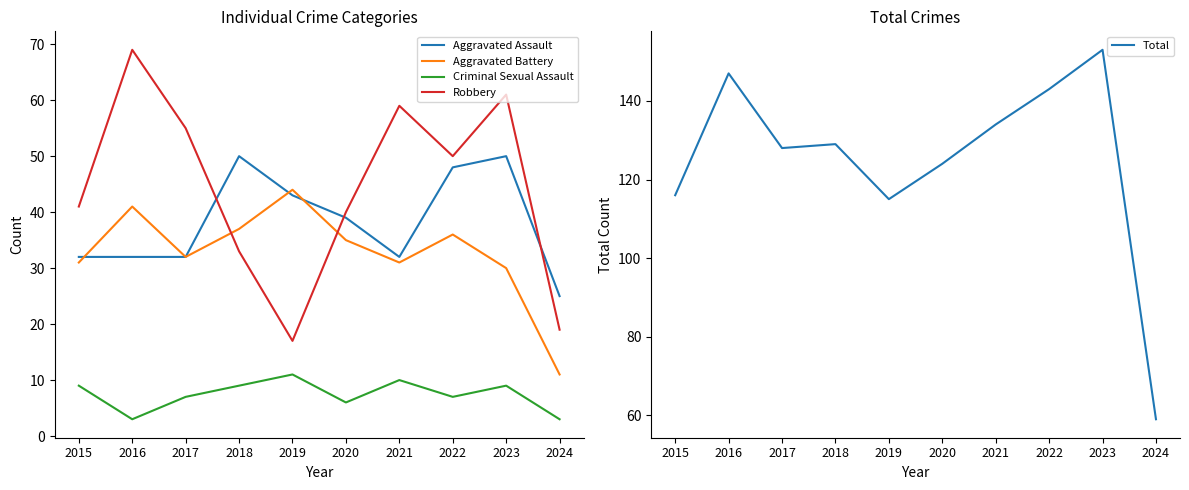

Which series has the largest total across all categories?

Total